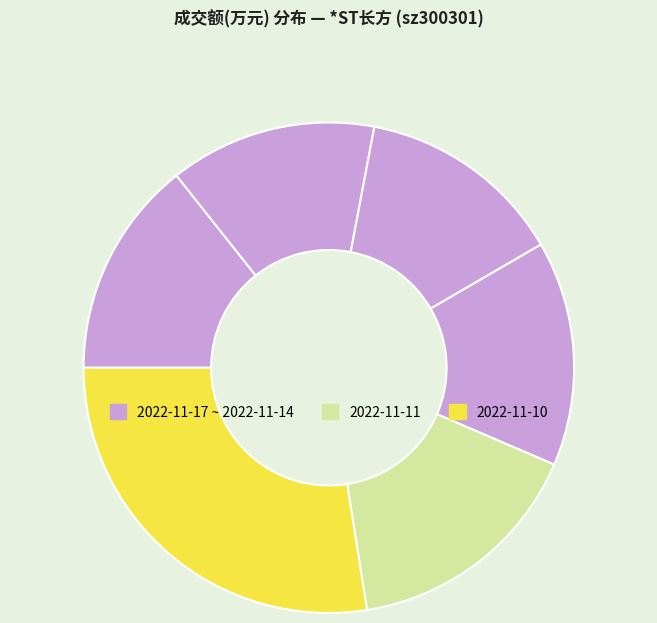

How many segments does this pie chart have?

6